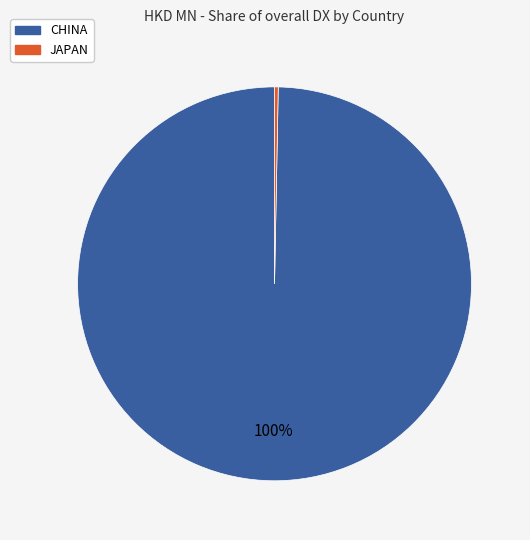

To the nearest percent, what is the average slice percentage?

50%